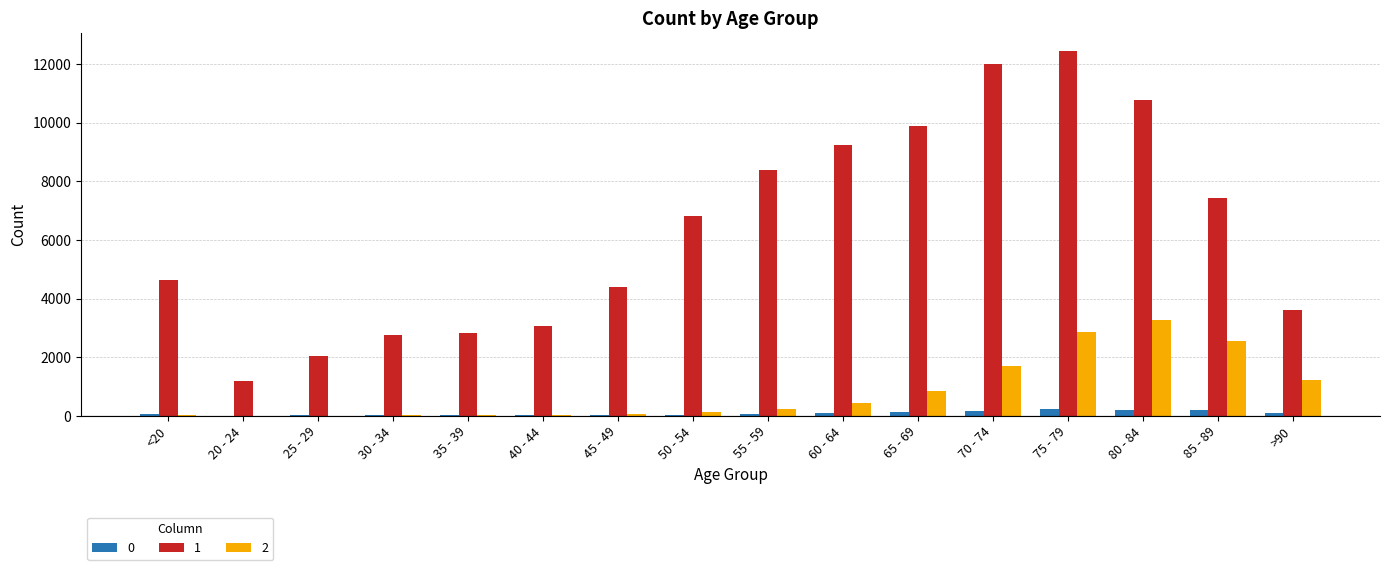

What is the spread (max minus min) of values at 70 - 74?

11865